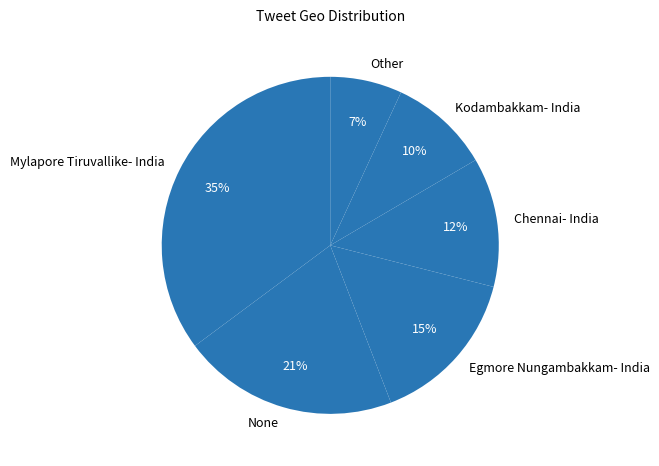

What is the largest slice in the pie chart?

Mylapore Tiruvallike- India